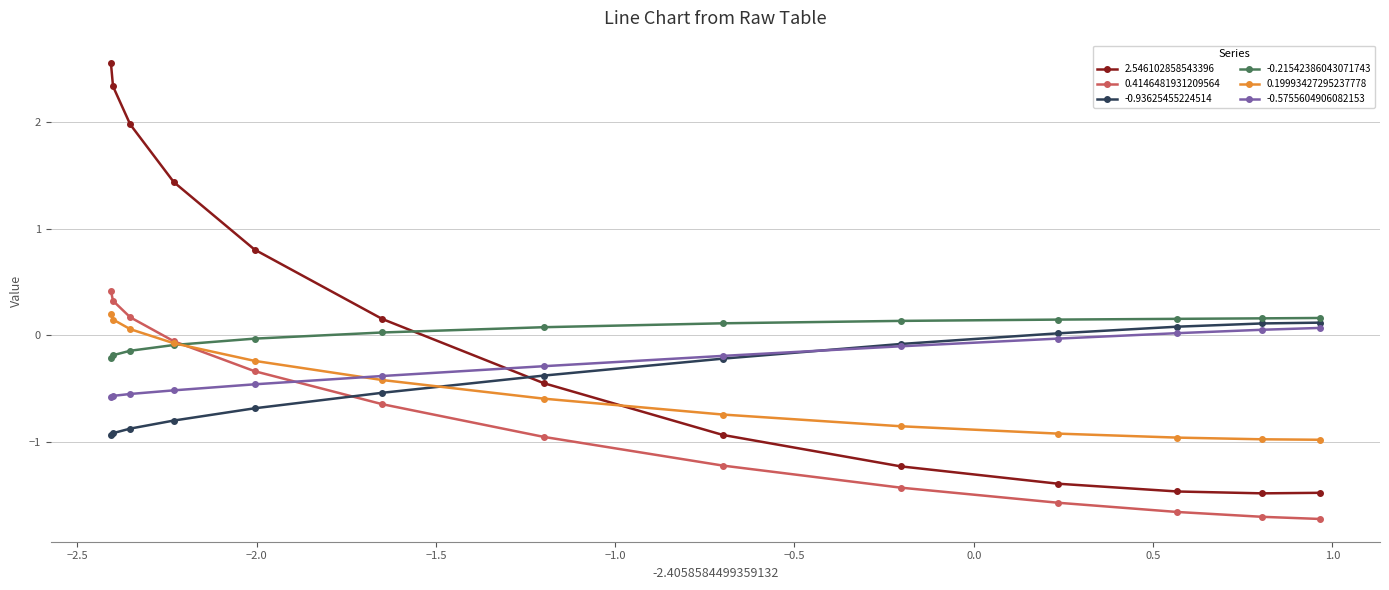

How many negative values does the 0.19993427295237778 series have?

10